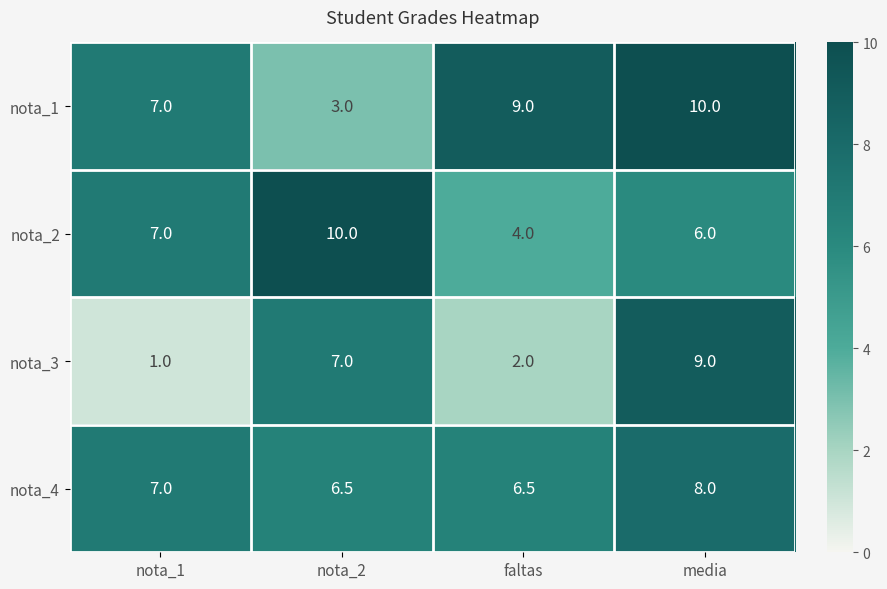

How many distinct data groups are displayed?

4